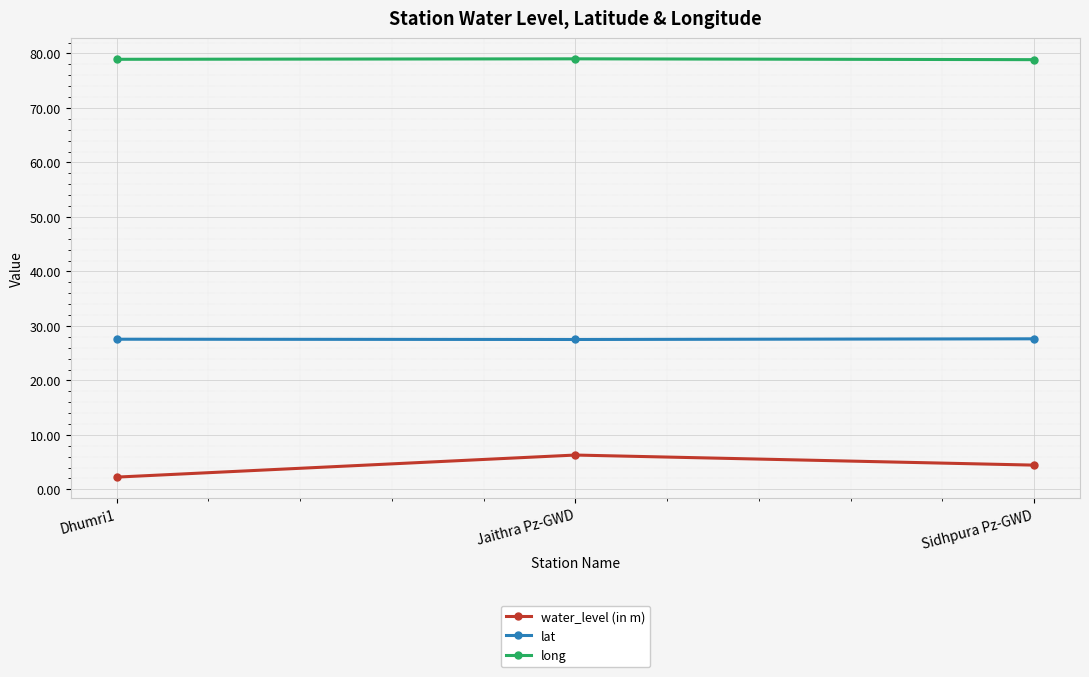

How many data points does each series have?

3